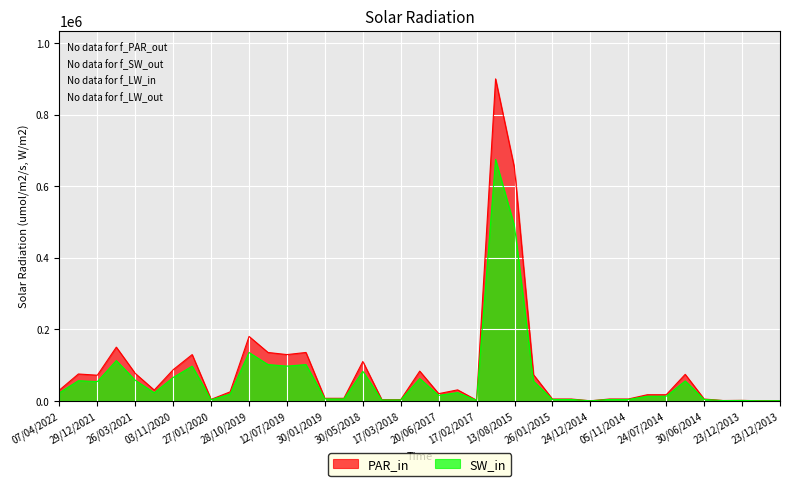

What is the difference between the maximum and minimum values in the SW_in series?

675000.0